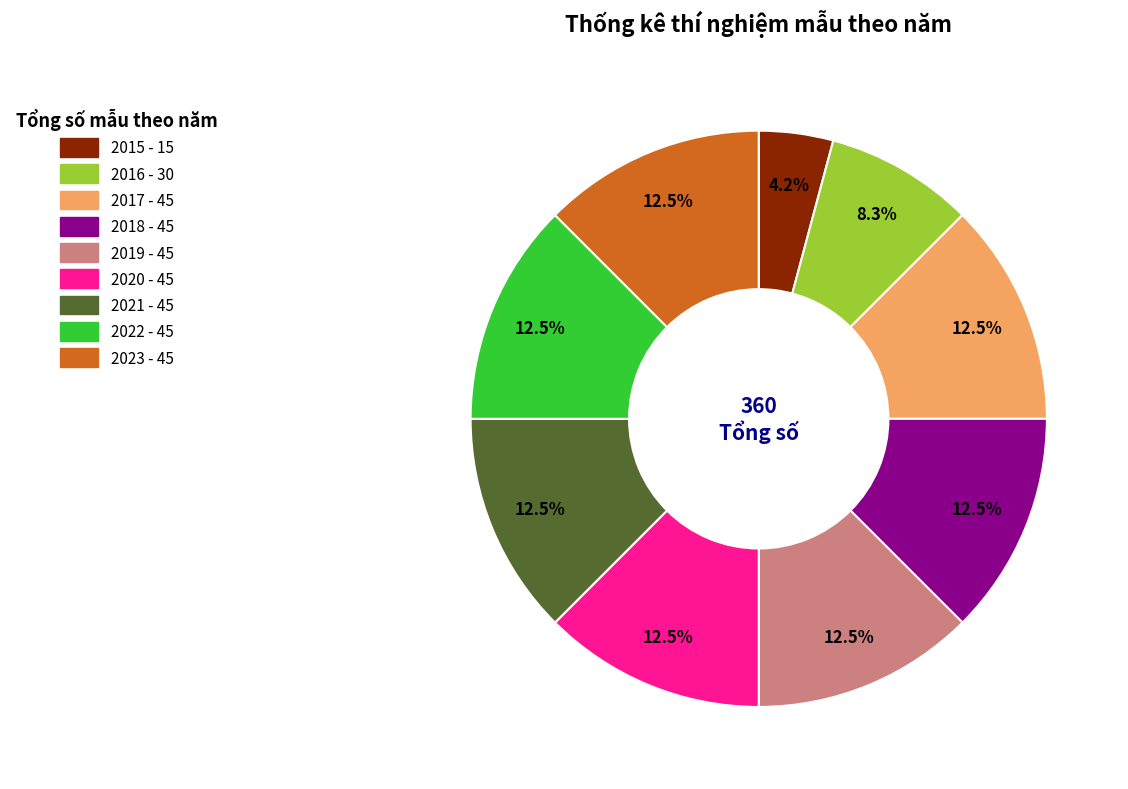

True or false: 2021 accounts for 24% of the total.

False